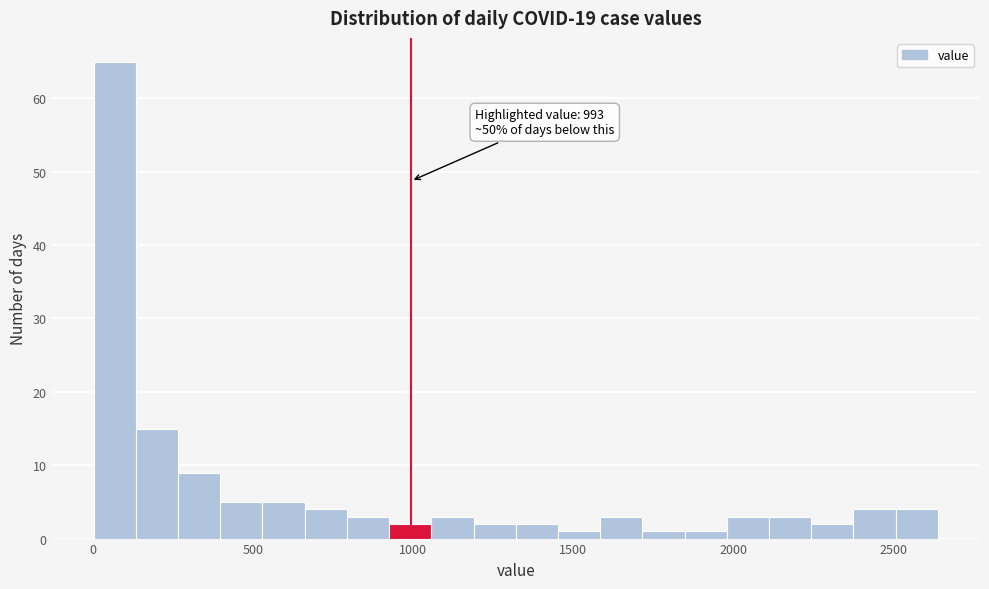

Around what value on the x-axis is the tallest bar? Give the approximate position of its centre, as read against the axis.

50